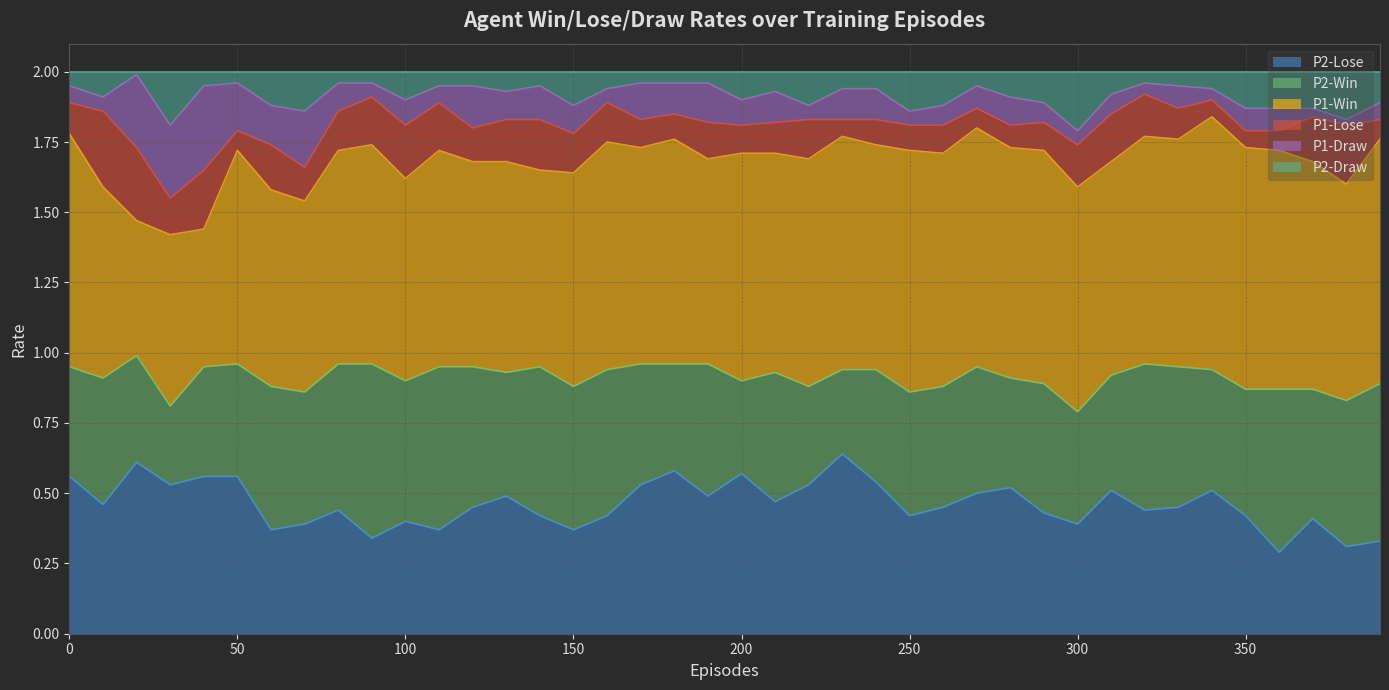

True or false: P2-Draw and P2-Lose cross at least once.

False